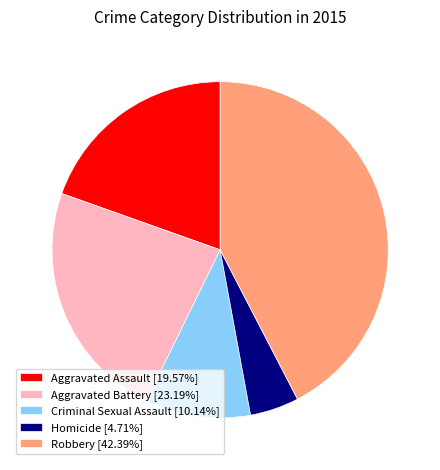

Is Homicide the majority of the pie?

No